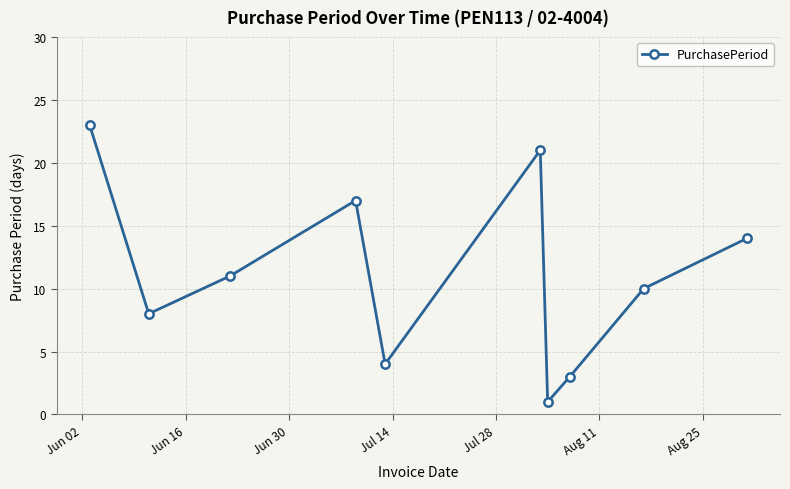

How many points are lower than both their immediate neighbors (excluding endpoints)?

3